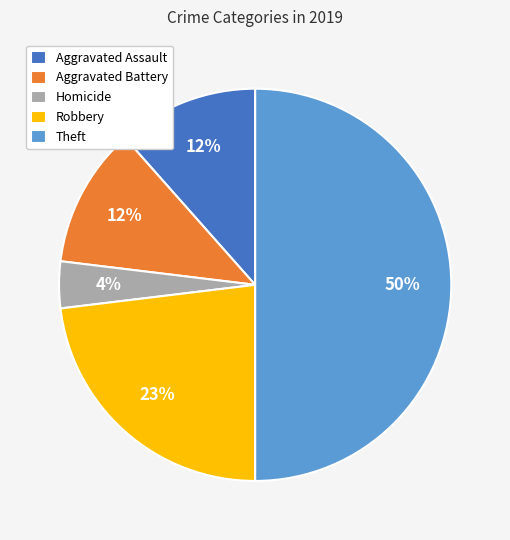

To the nearest percent, what is the difference between the largest and smallest slice percentages?

46%